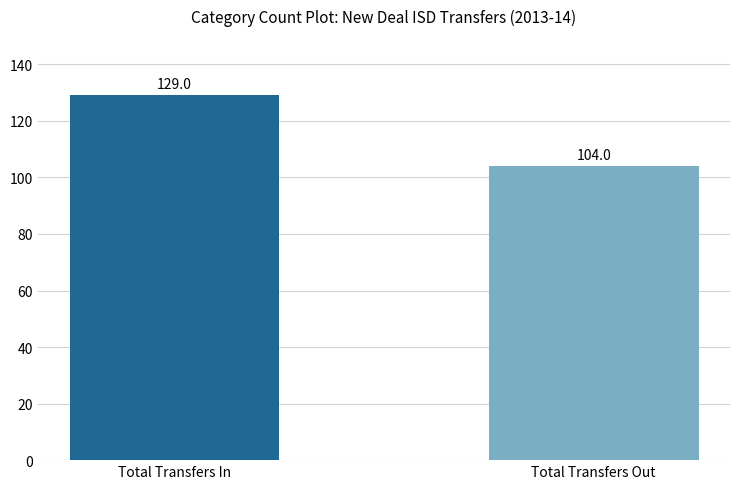

Between Total Transfers Out and Total Transfers In, which is larger?

Total Transfers In